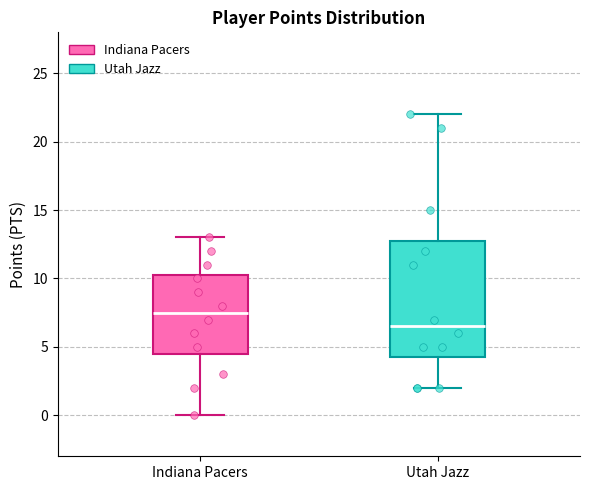

Comparing the boxes themselves (not the whiskers), which one is the tallest?

Utah Jazz